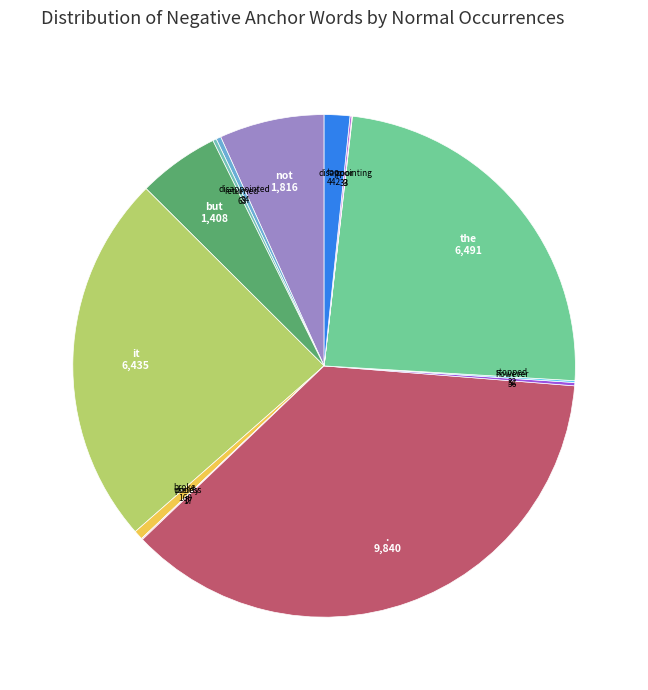

Approximately how many times larger is the value at not compared to the?

0.3